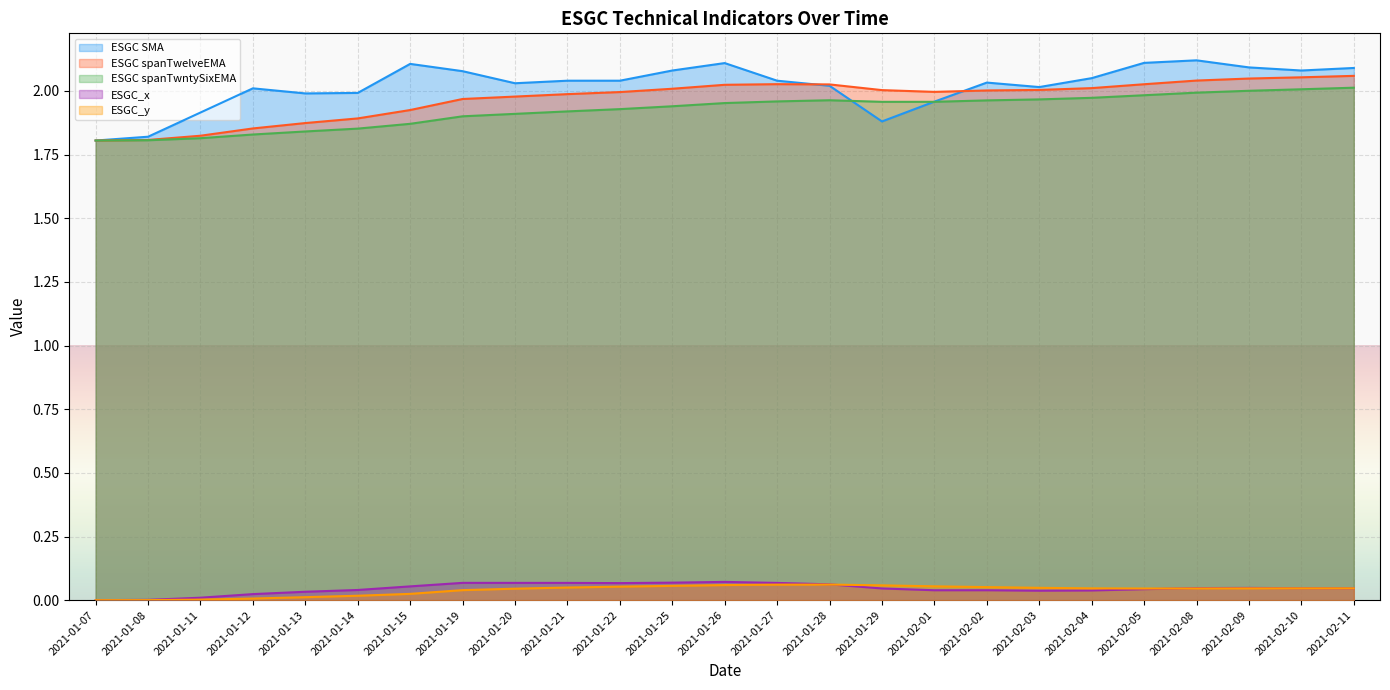

What is the spread (max minus min) of values at 2021-02-04?

2.0